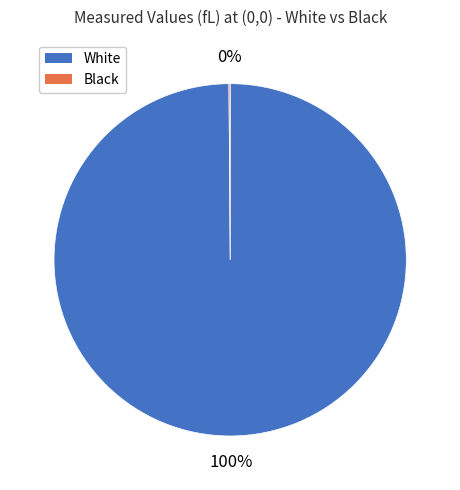

Which slice is the largest?

White